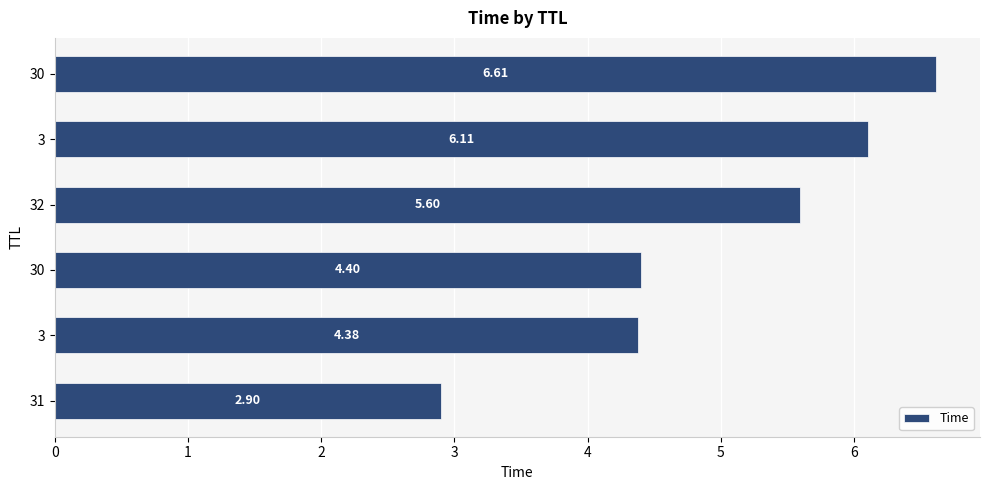

How many bars are there in total?

6